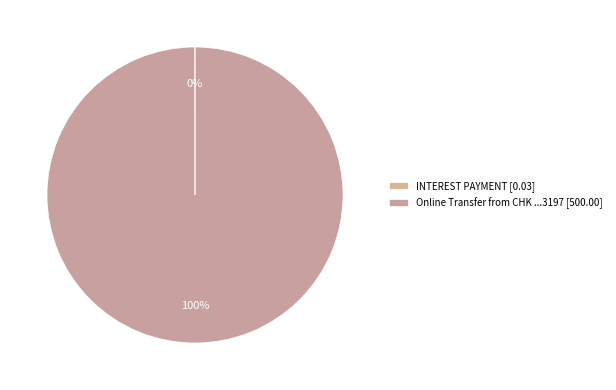

To the nearest percent, what is the combined percentage of Online Transfer from CHK ...3197 and INTEREST PAYMENT?

100%